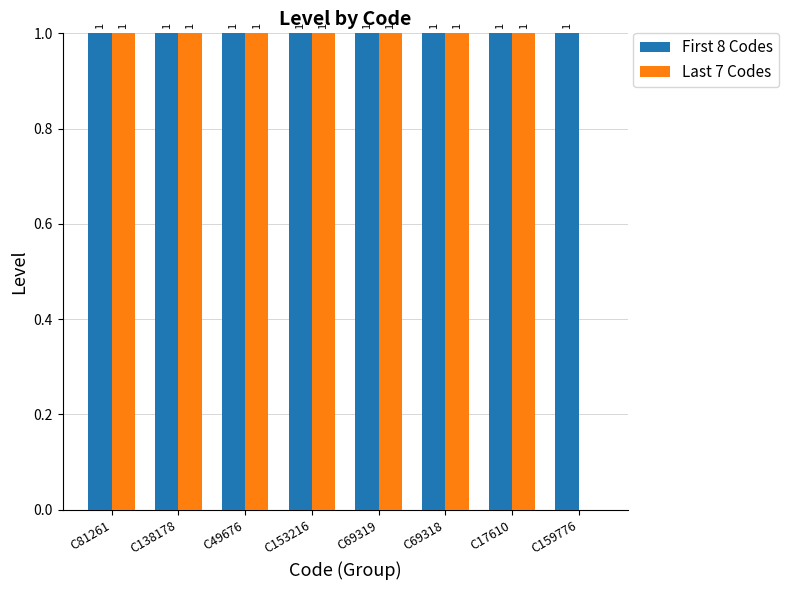

What is the approximate value of Last 7 Codes at C81261?

1